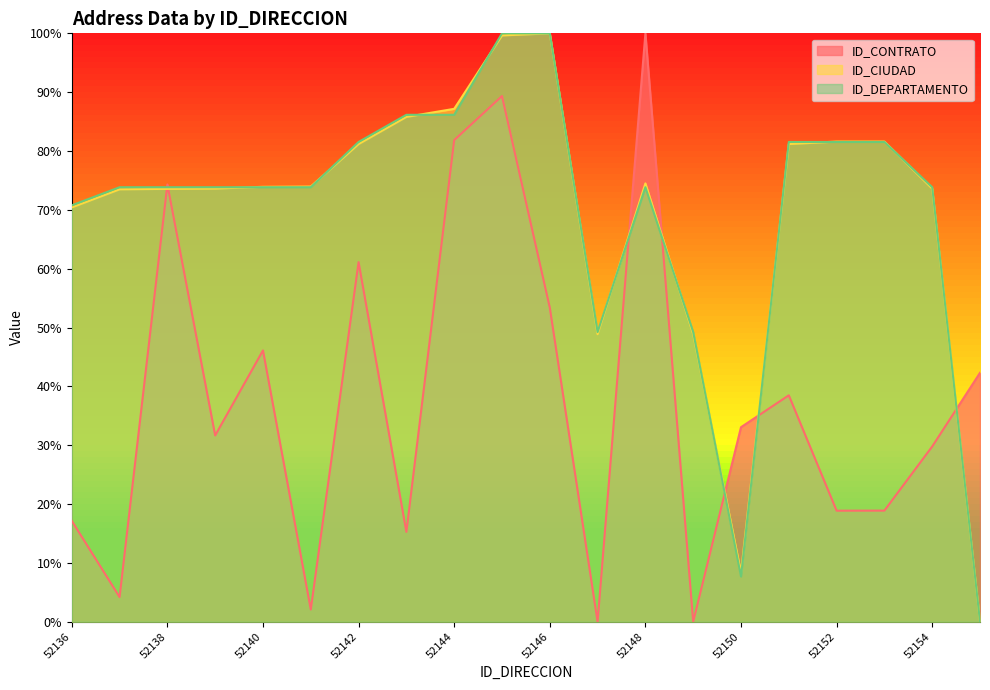

What is the total value across all series at 52136?

1.6